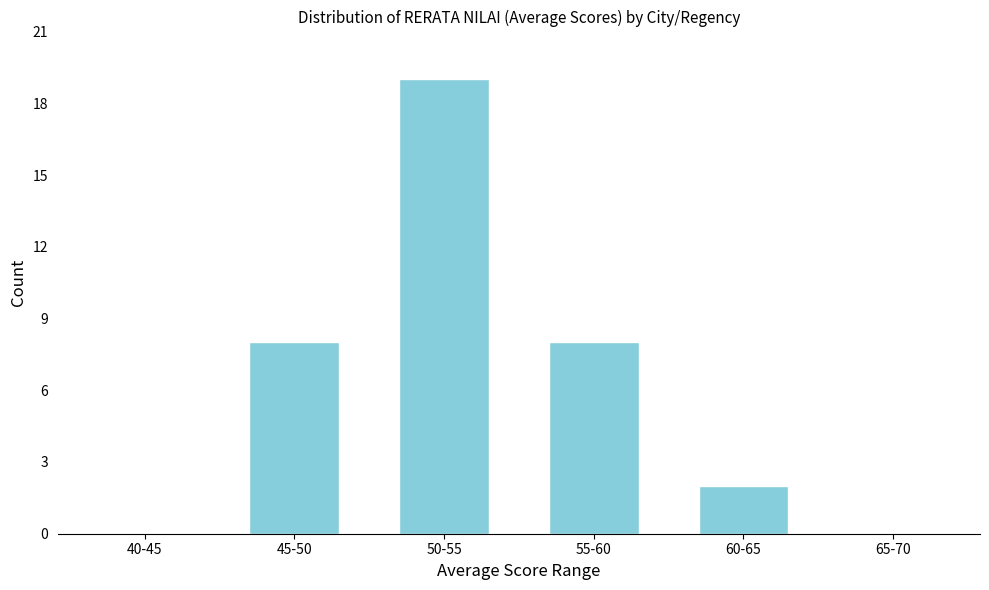

Reading left to right, transcribe all the data shown in this chart.

40-45=0	45-50=8	50-55=19	55-60=8	60-65=2	65-70=0